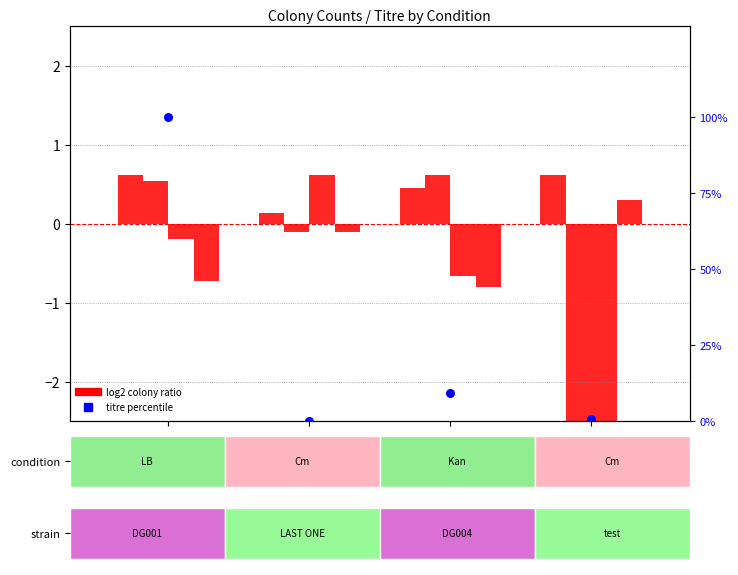

Which series reaches the maximum Y coordinate?

titre percentile